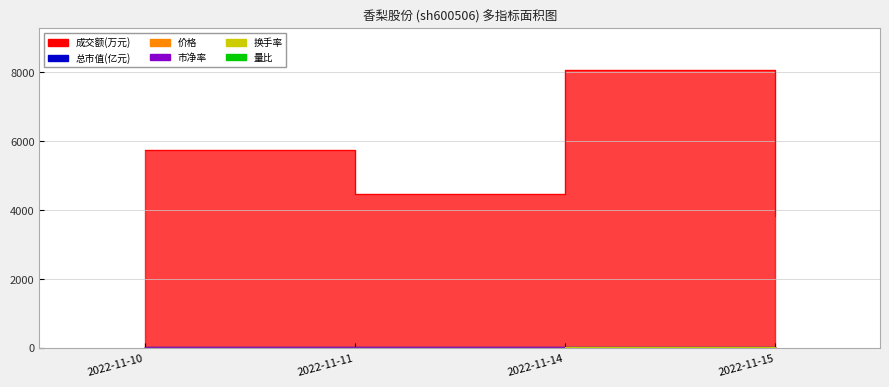

What are all the series names shown in the legend?

价格, 成交额(万元), 量比, 总市值(亿元), 换手率, 市净率